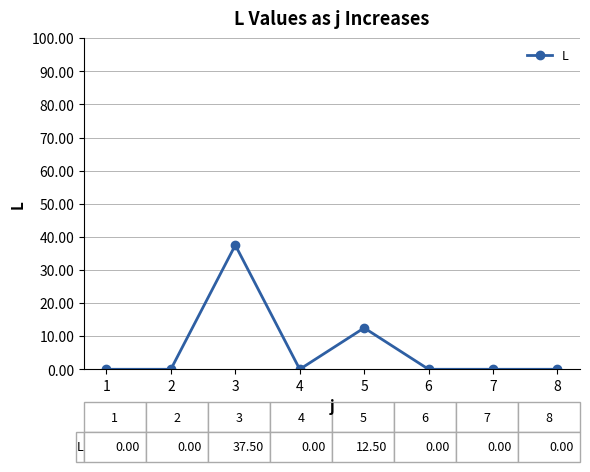

Reading left to right, transcribe all the data shown in this chart.

0.0	0.0	37.5	0.0	12.5	0.0	0.0	0.0